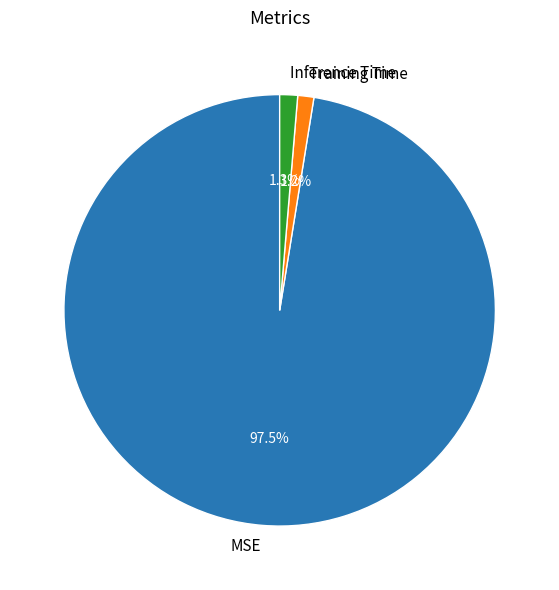

Which category has the biggest portion of the pie?

MSE